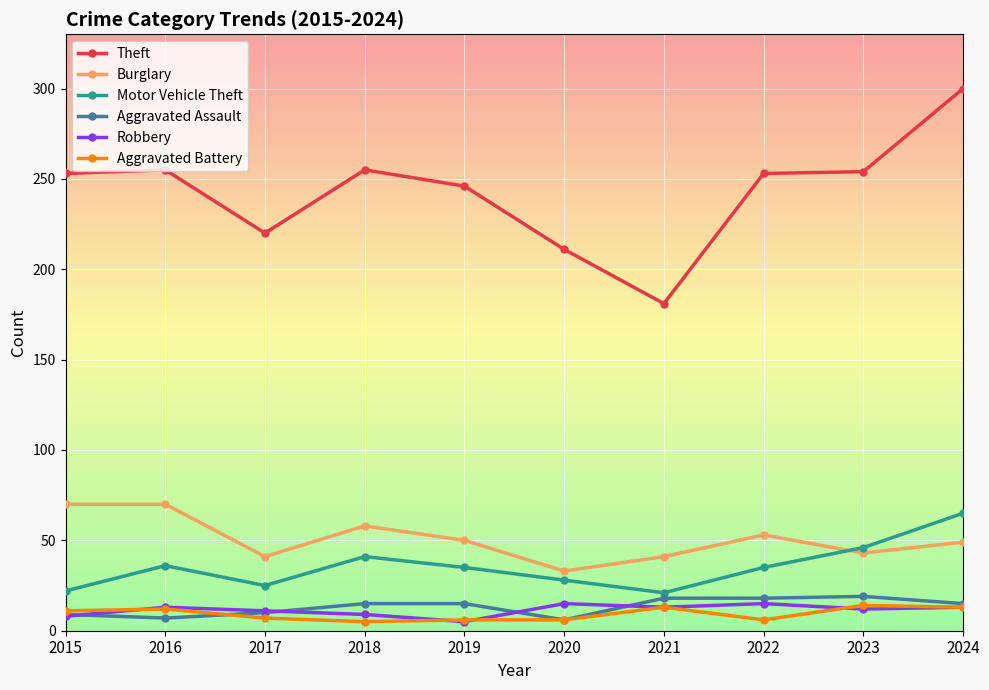

What is the total value across all series at 2023?

388